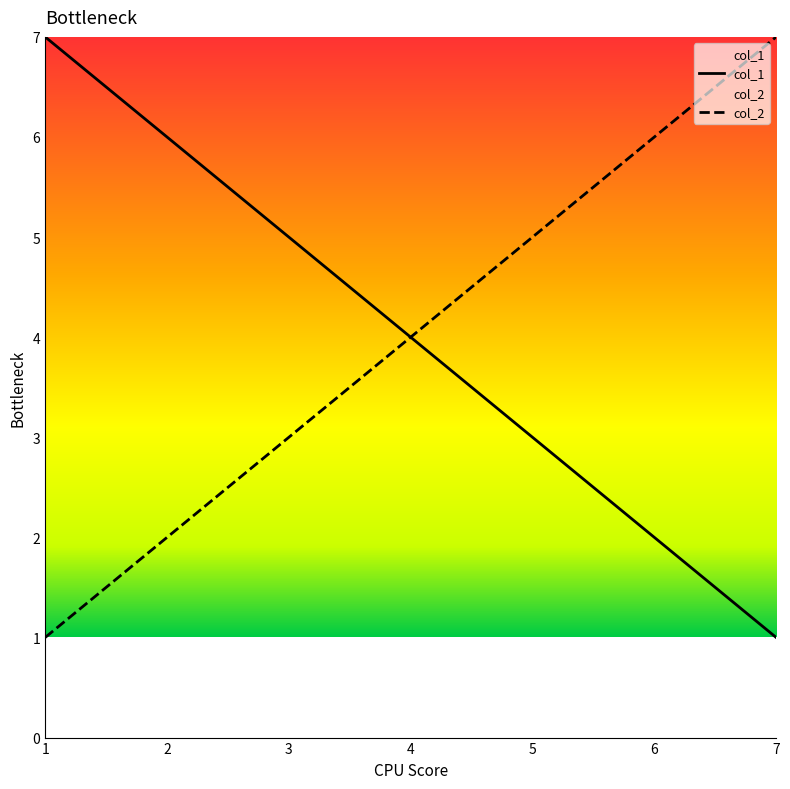

At which label does col_2 reach its minimum?

1